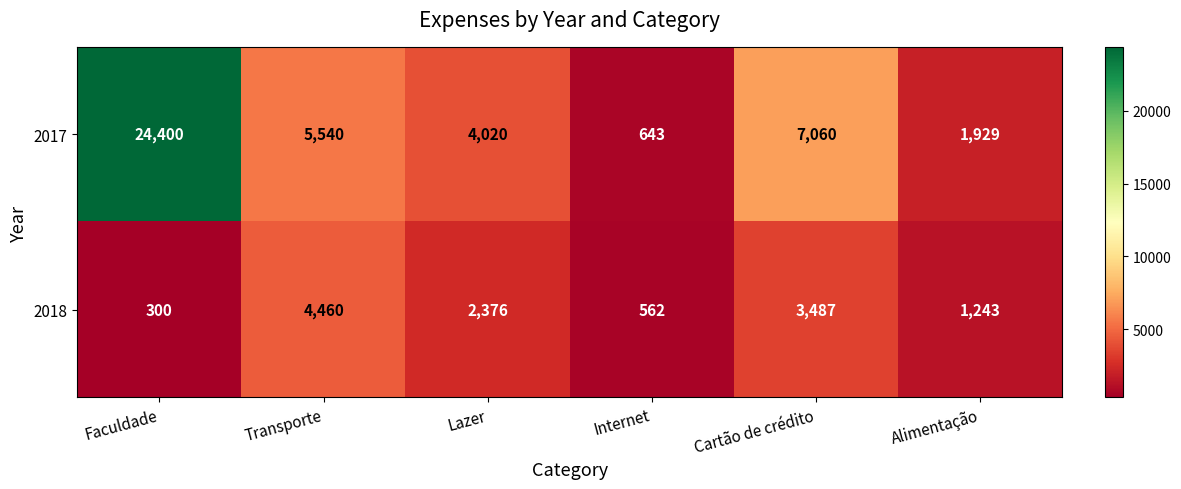

Rank the series at Alimentação from highest to lowest value.

2017, 2018